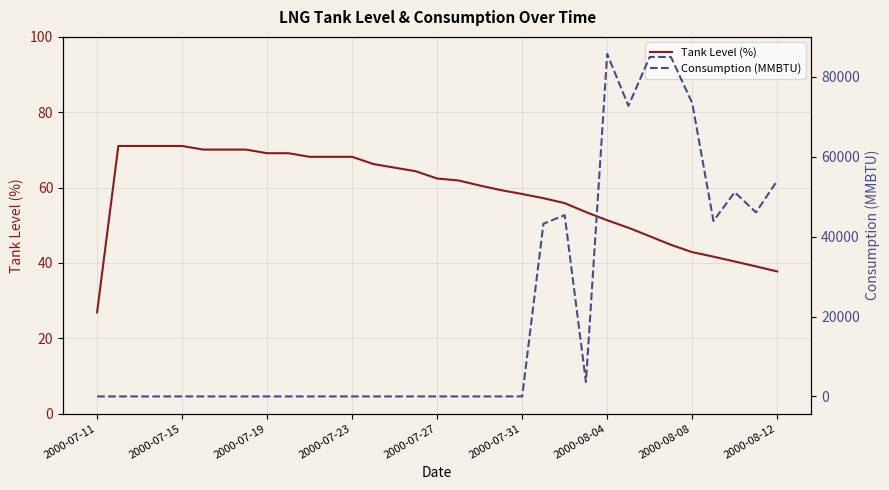

True or false: Tank Level (%) has a value of 107.8 at 2000-07-15.

False